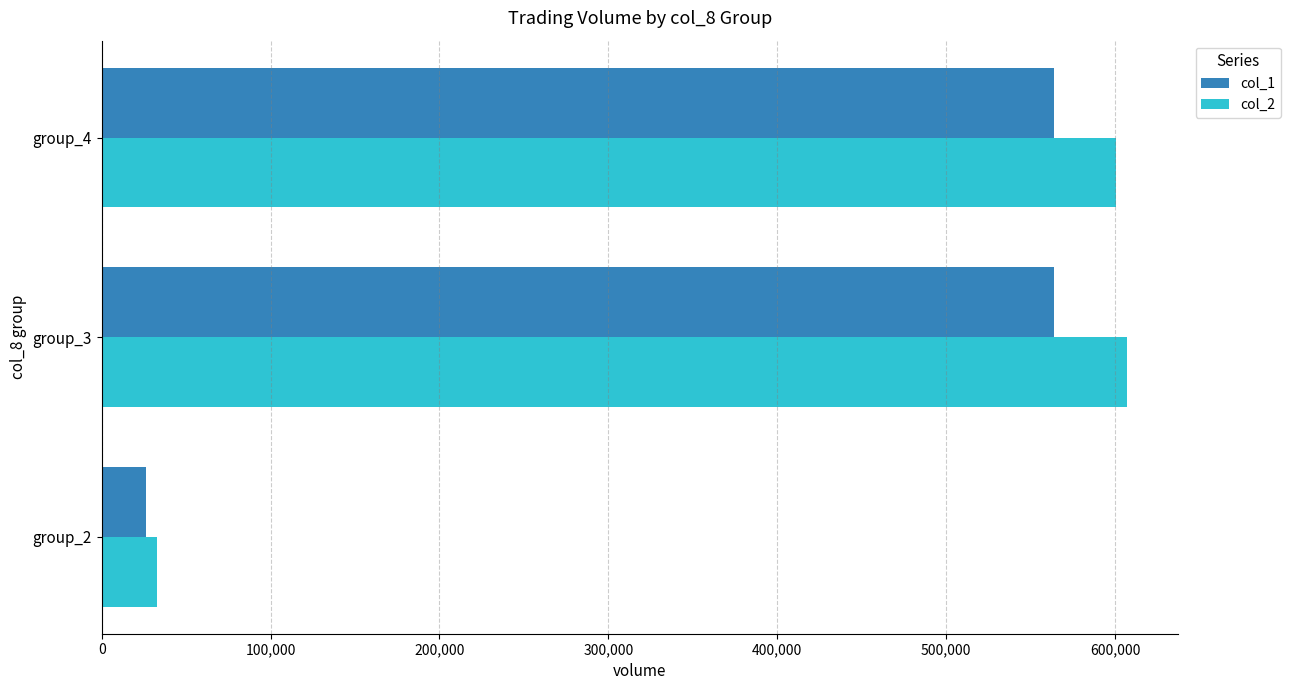

How many col_1 values are between 26000 and 564000?

3